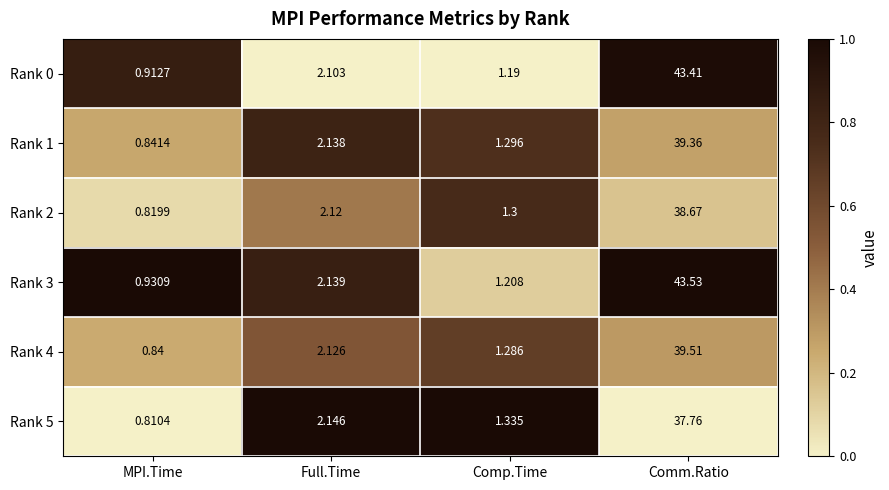

At which label does Rank 1 reach its peak?

Comm.Ratio